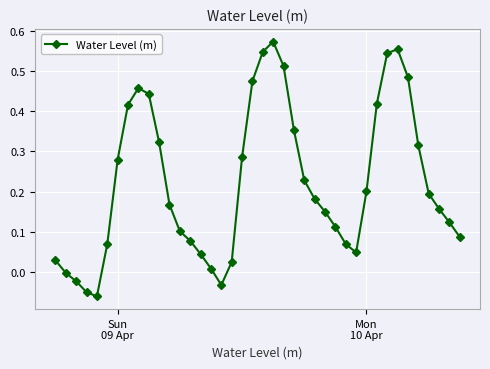

What is the sum of all values?

8.9